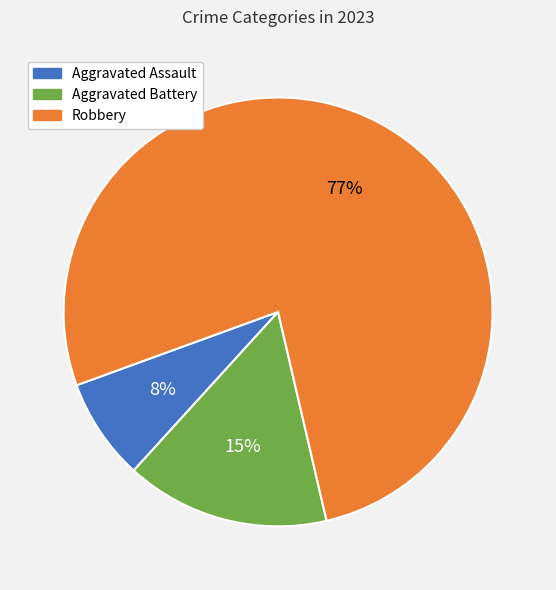

To the nearest percent, what percentage of the pie is Robbery?

77%